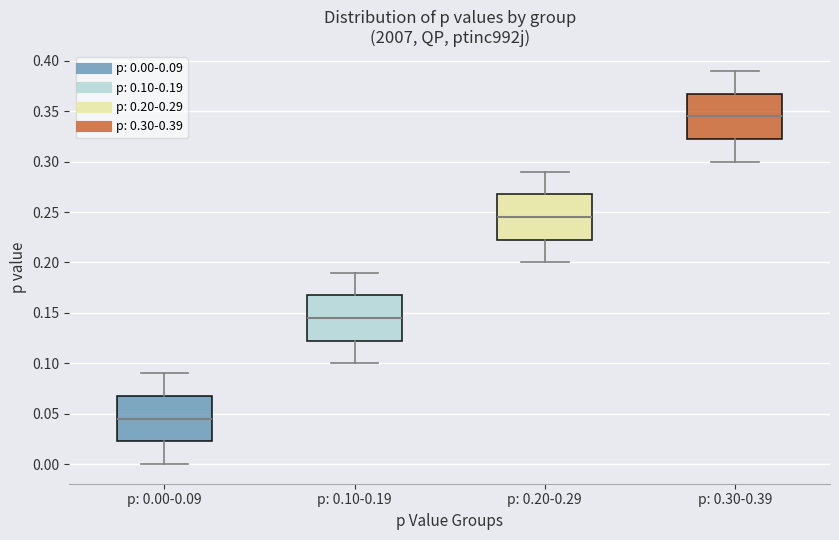

Where is the upper edge of the box for p: 0.30-0.39 on the y-axis? The values are not printed on the chart, so give them approximately, as read against the axis.

0.370